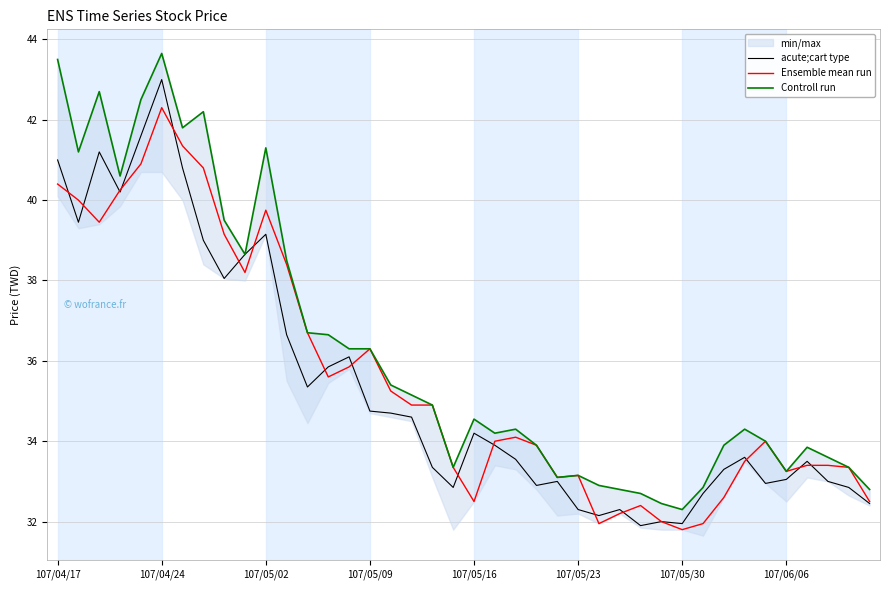

The value of Ensemble mean run at 107/05/30 is 21.5. True or false?

False